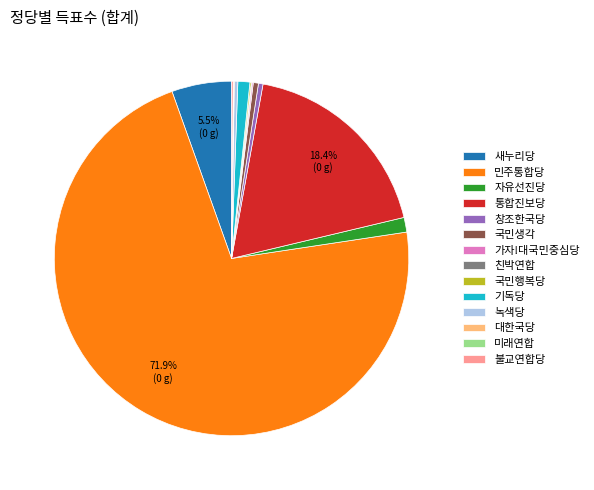

Is 민주통합당 the majority of the pie?

Yes